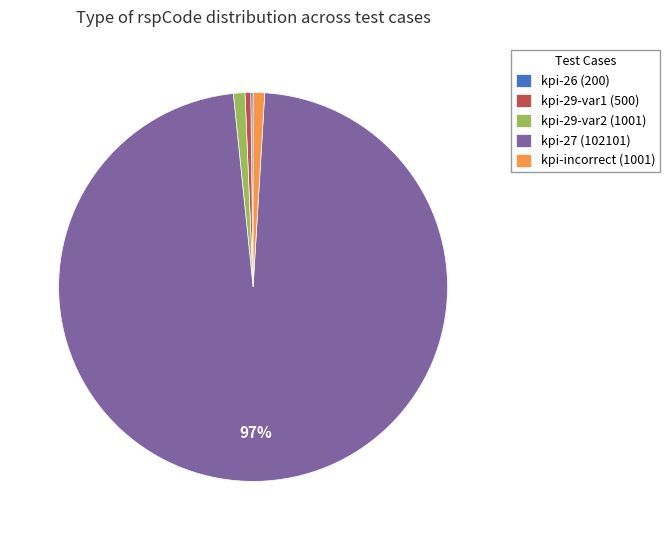

To the nearest percent, what percentage of the pie is kpi-29-var2 (1001)?

1%